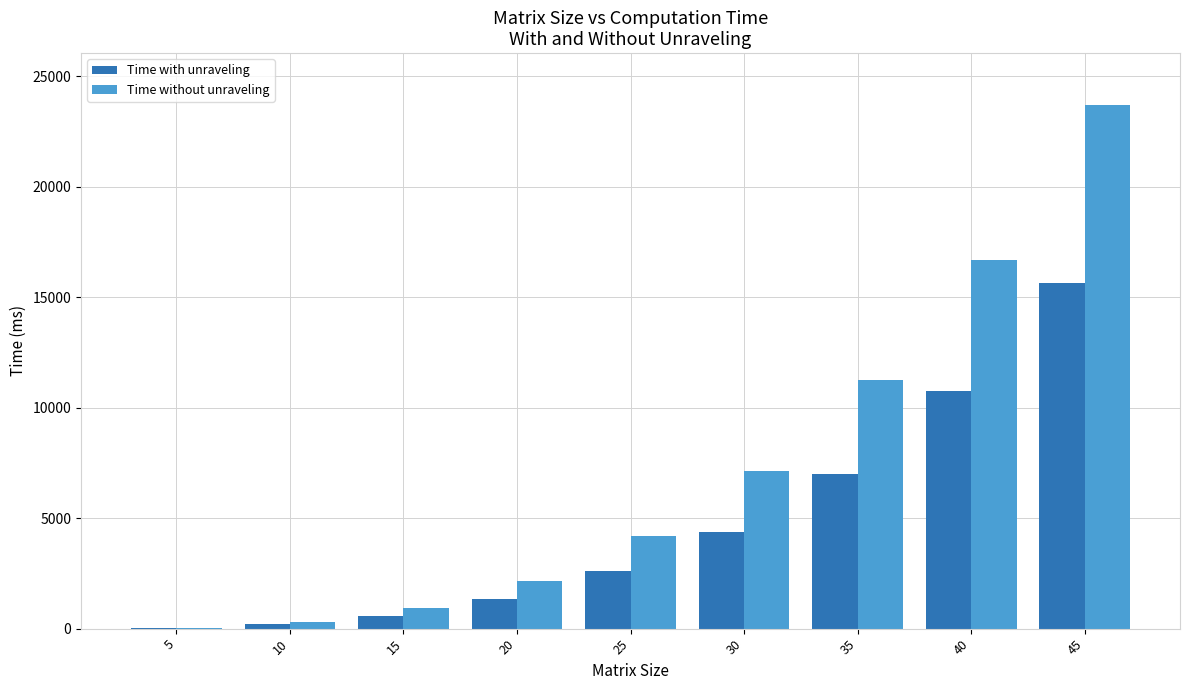

The value of Time with unraveling at 25 is 645.1. True or false?

False